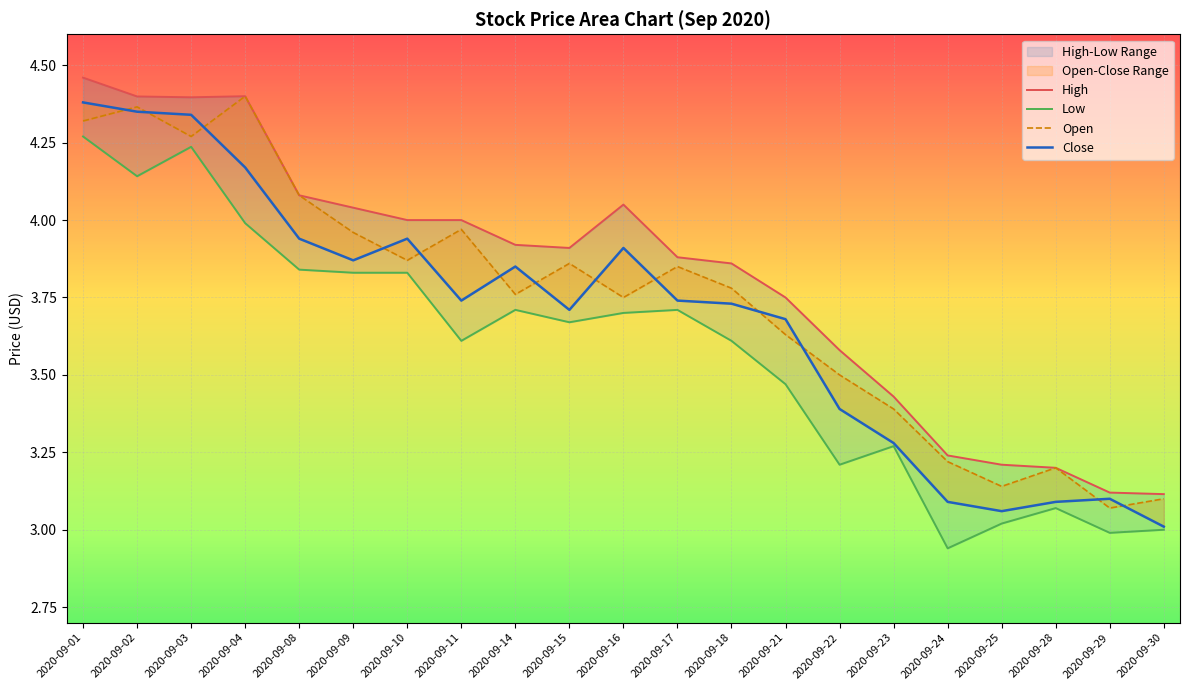

Reading right to left, extract all data points from this chart.

High: 3.1	3.1	3.2	3.2	3.2	3.4	3.6	3.8	3.9	3.9	4.0	3.9	3.9	4.0	4.0	4.0	4.1	4.4	4.4	4.4	4.5
Low: 3.0	3.0	3.1	3.0	2.9	3.3	3.2	3.5	3.6	3.7	3.7	3.7	3.7	3.6	3.8	3.8	3.8	4.0	4.2	4.1	4.3
Open: 3.1	3.1	3.2	3.1	3.2	3.4	3.5	3.6	3.8	3.9	3.8	3.9	3.8	4.0	3.9	4.0	4.1	4.4	4.3	4.4	4.3
Close: 3.0	3.1	3.1	3.1	3.1	3.3	3.4	3.7	3.7	3.7	3.9	3.7	3.9	3.7	3.9	3.9	3.9	4.2	4.3	4.3	4.4